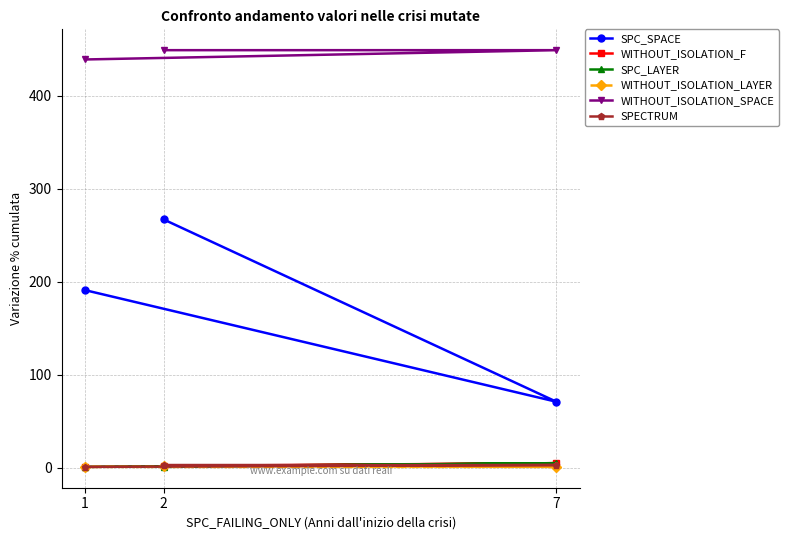

How many categories are shown in the chart?

3